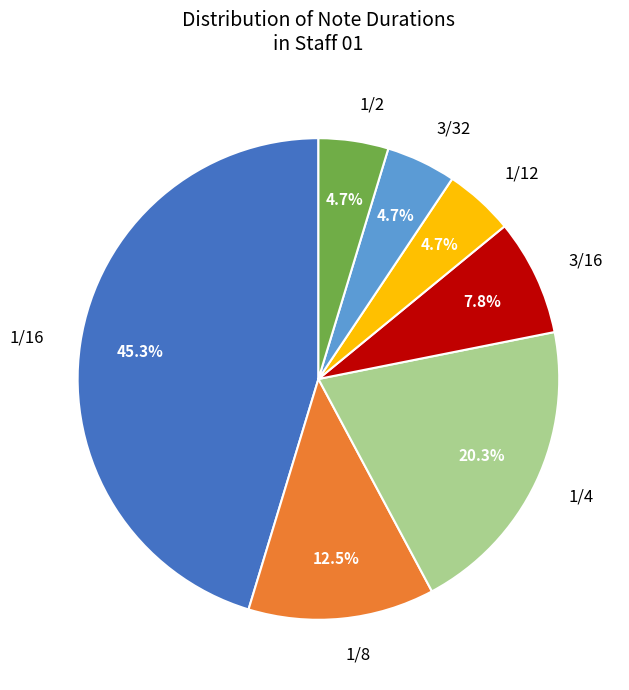

Does any single category account for the majority?

No